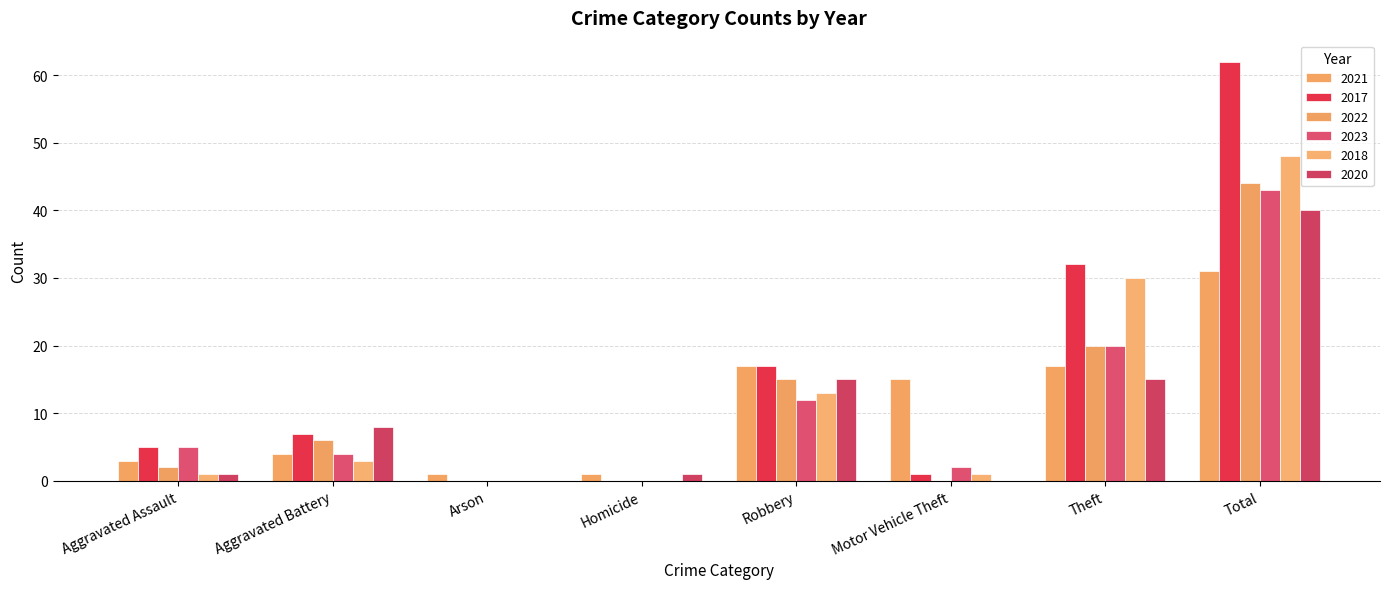

What is the total value across all series at Total?

268